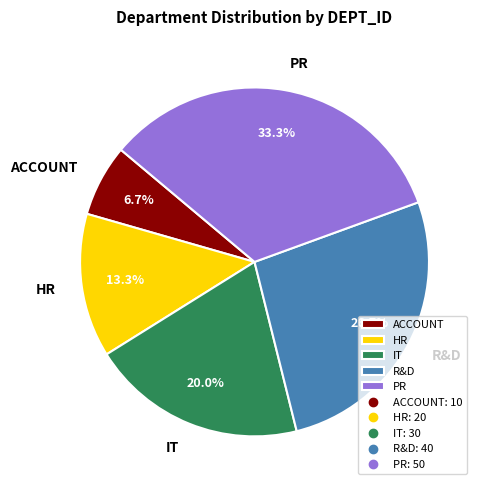

To the nearest percent, what is the difference between the largest and smallest slice percentages?

27%